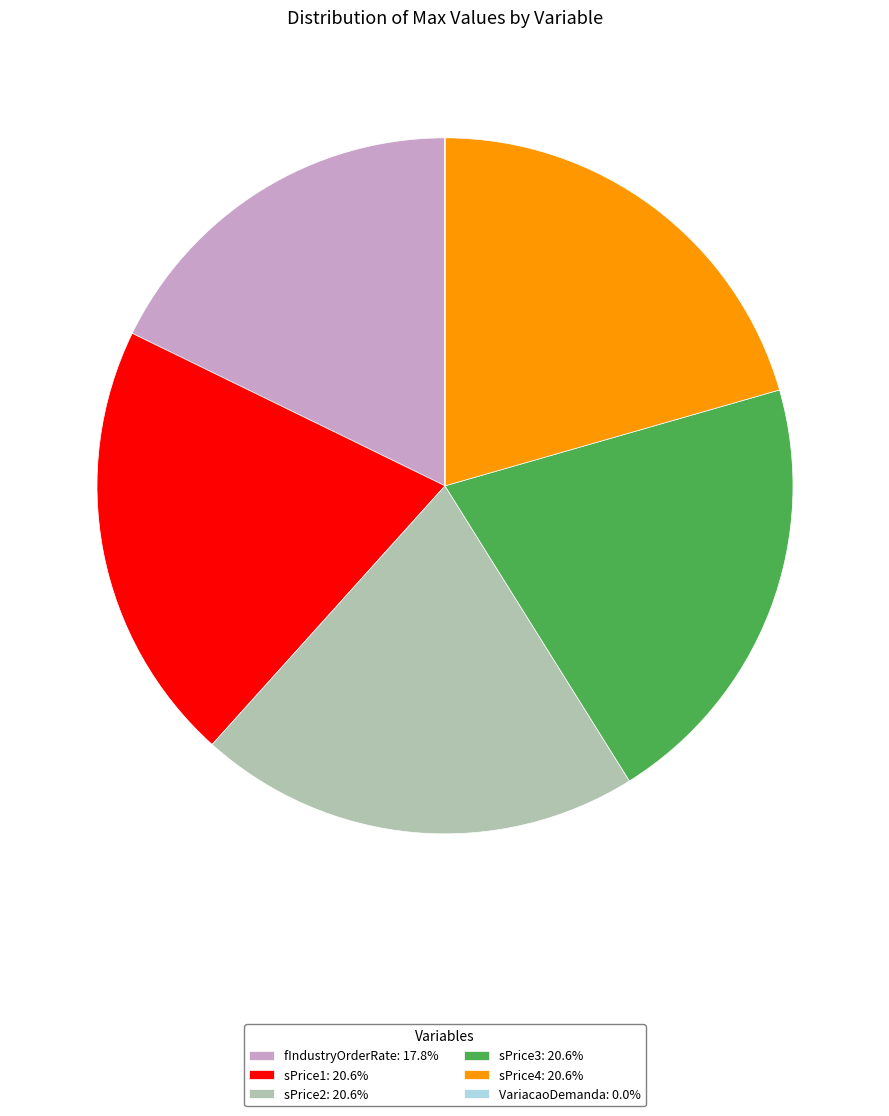

Is the sum of fIndustryOrderRate: 17.8% and sPrice4: 20.6% greater than half?

No